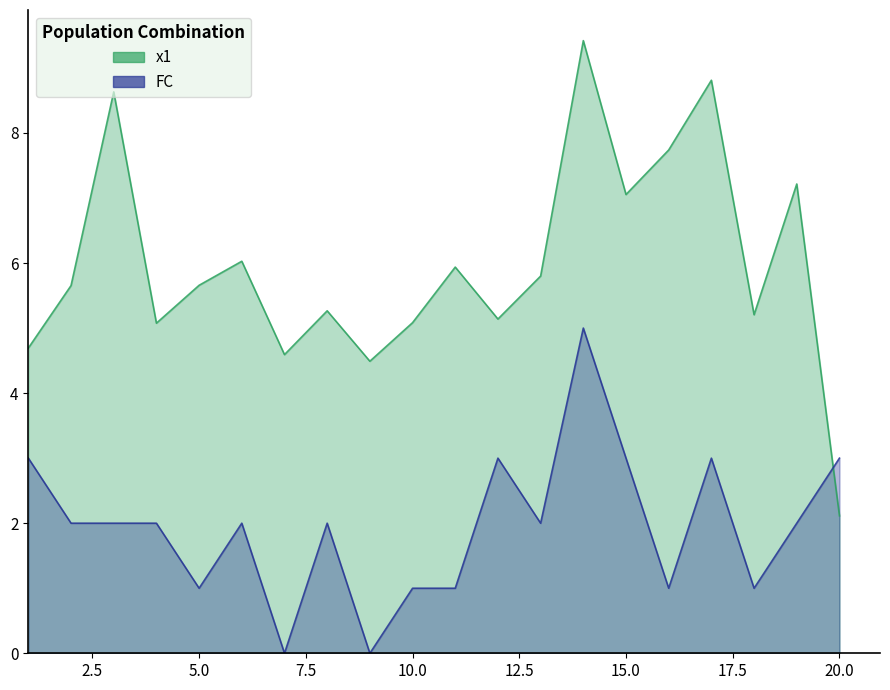

Between 4 and 1, which is larger?

4